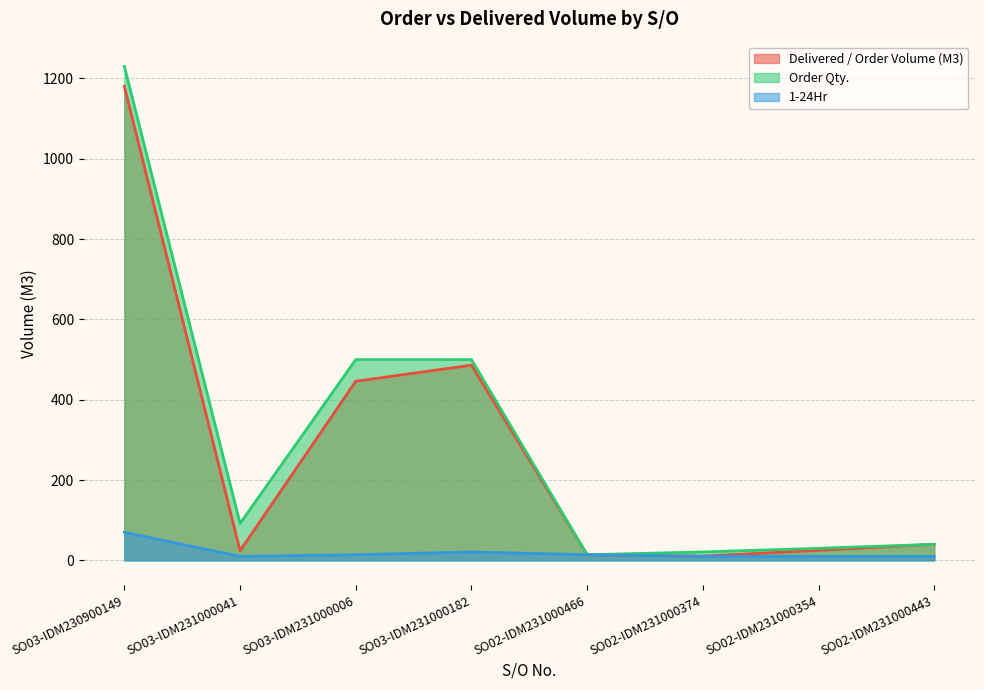

Reading left to right, what are all the values shown in this chart?

Delivered / Order Volume (M3): 1180.0	24.0	446.0	486.0	14.0	10.5	25.0	40.0
Order Qty.: 1230.0	92.0	500.0	500.0	14.0	21.0	30.0	40.0
1-24Hr: 70.0	10.0	14.0	21.0	14.0	10.0	10.0	10.0